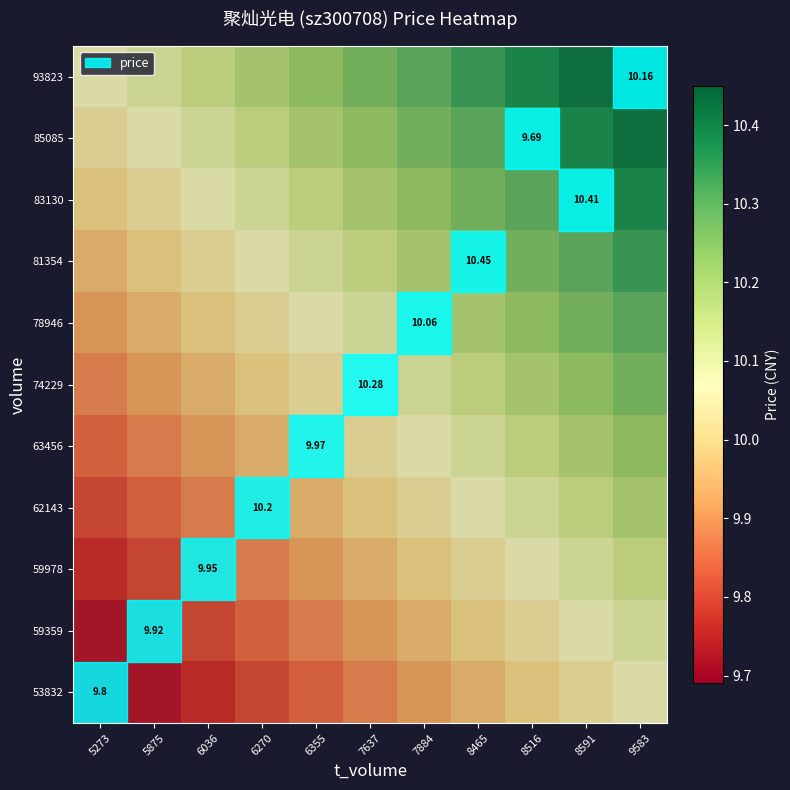

Which category has the lowest value across all series?

5273